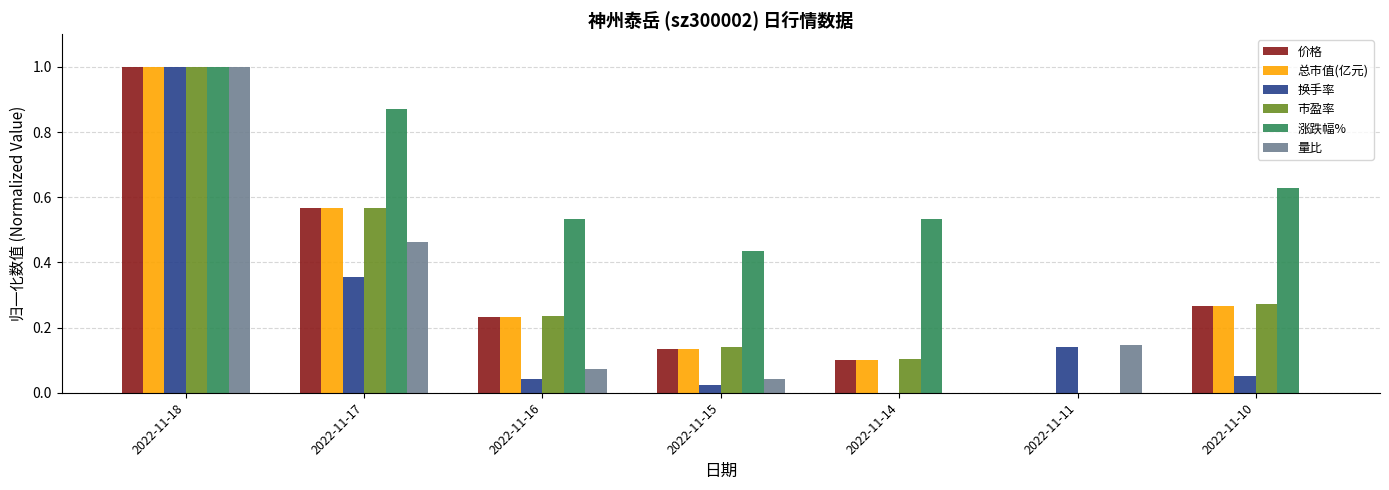

Which series has the largest total across all categories?

涨跌幅%